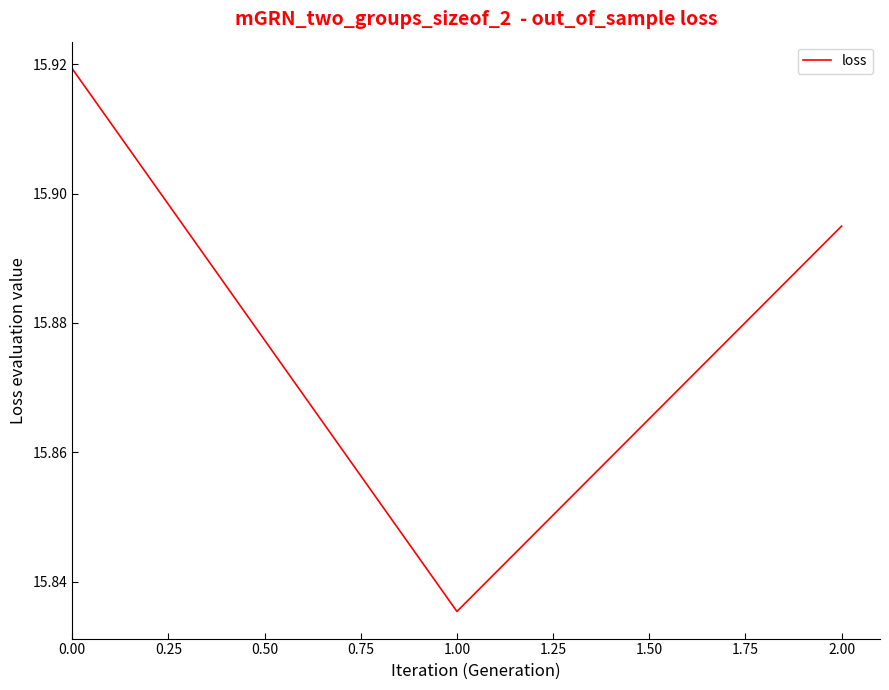

List the labels in order of value, largest first.

0.00, 2.00, 1.00